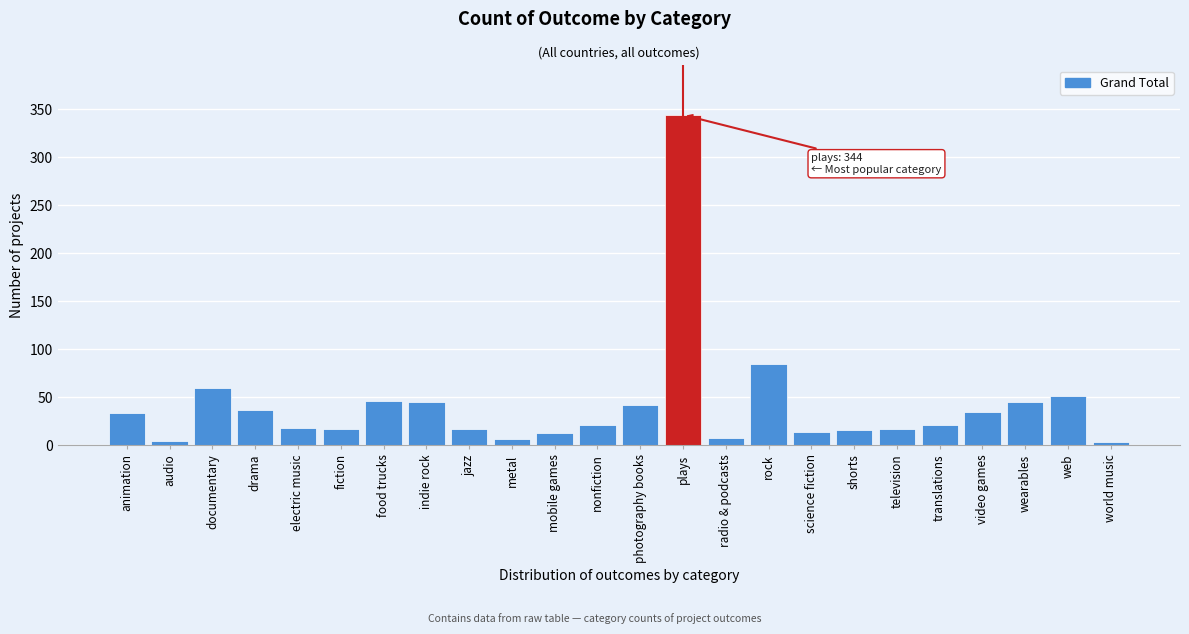

What is the greatest value displayed?

344